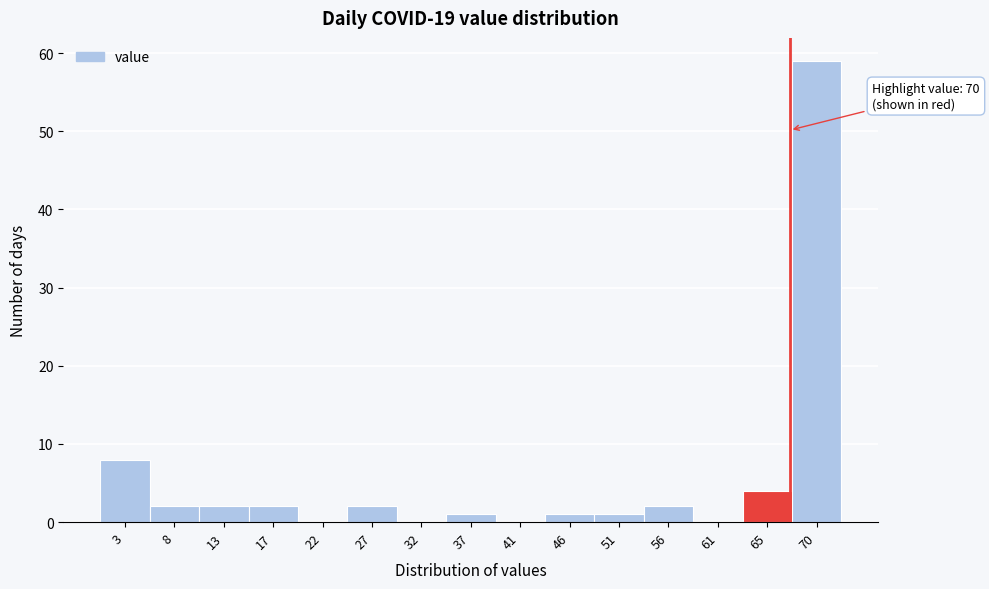

Reading right to left, extract all data points from this chart.

70=59	65=4	61=0	56=2	51=1	46=1	41=0	37=1	32=0	27=2	22=0	17=2	13=2	8=2	3=8